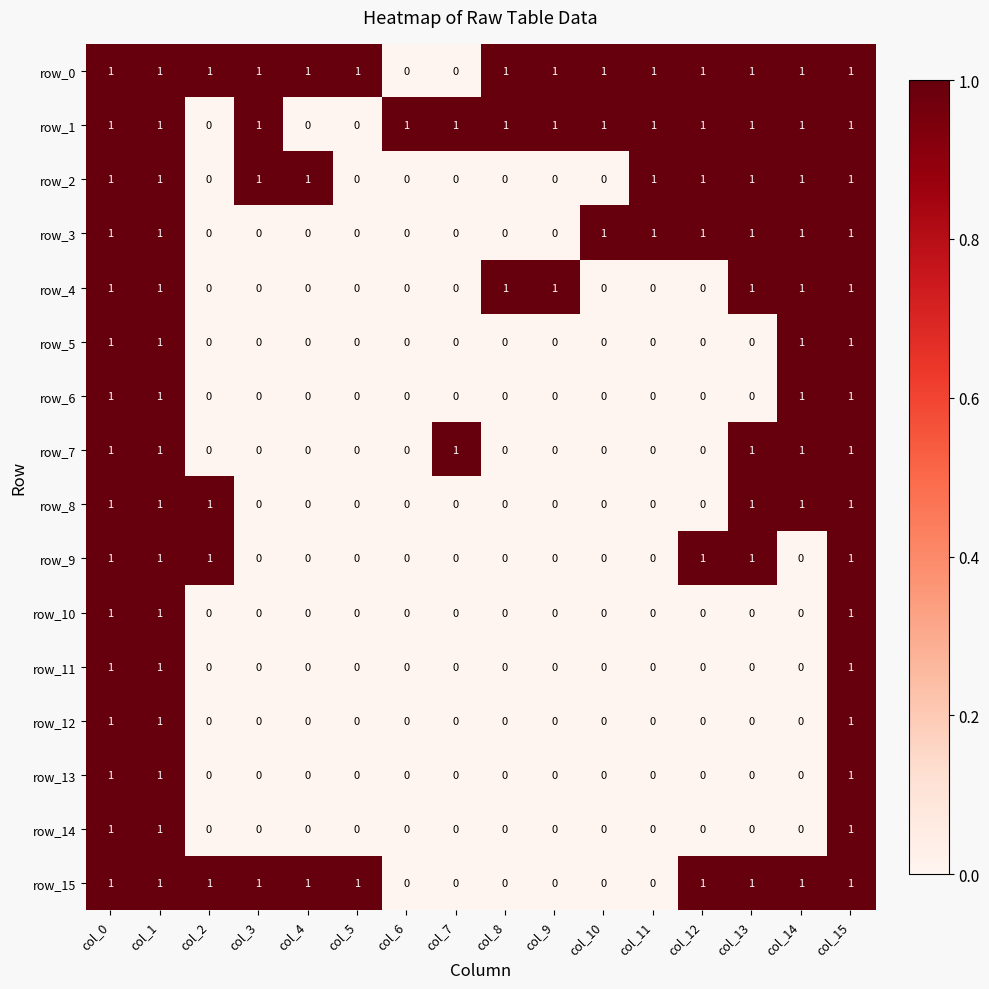

Which series has the largest total across all categories?

row_0